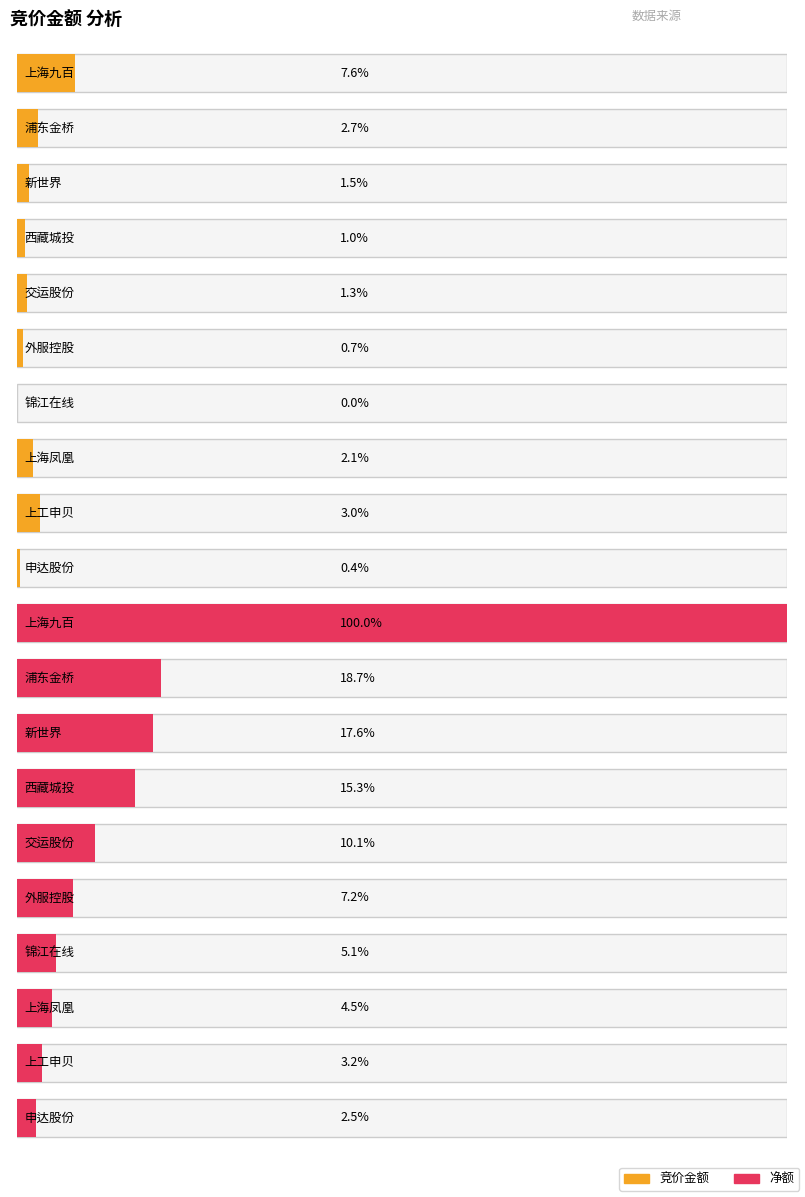

Count the number of categories in the chart.

10